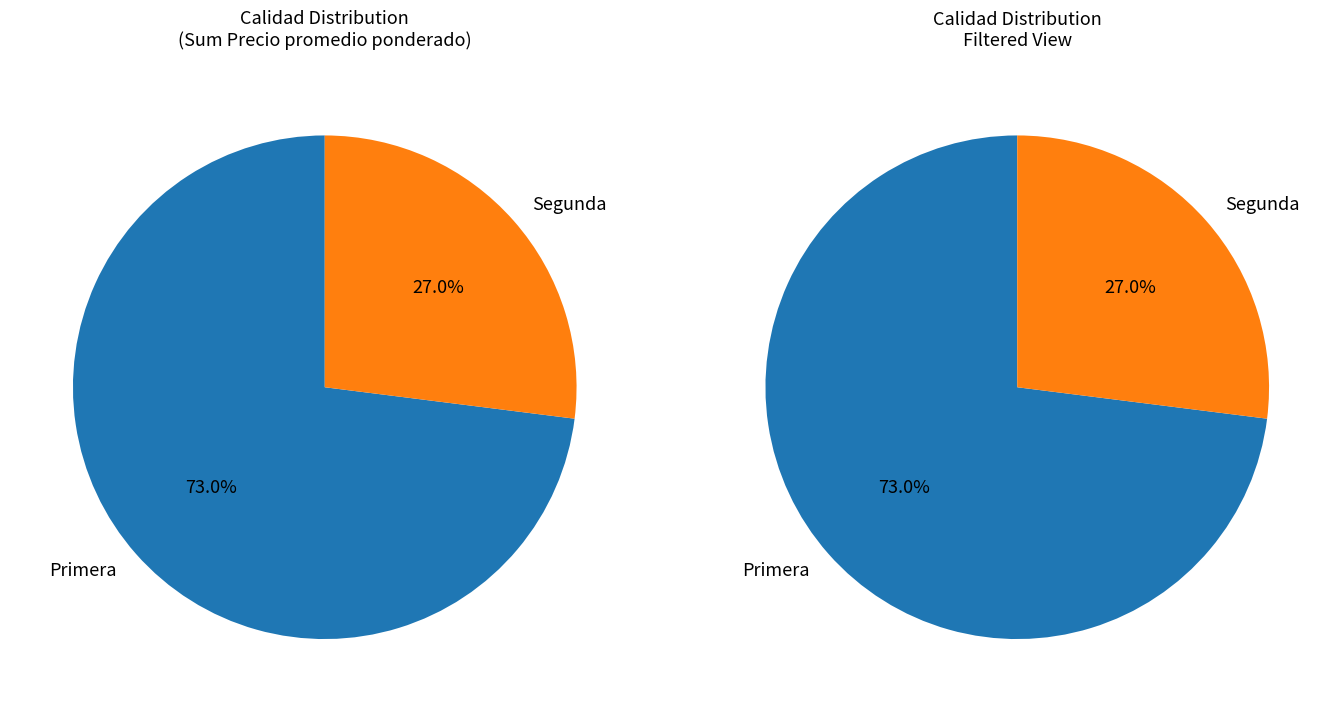

Is it true that 26 is 13% of the pie?

False